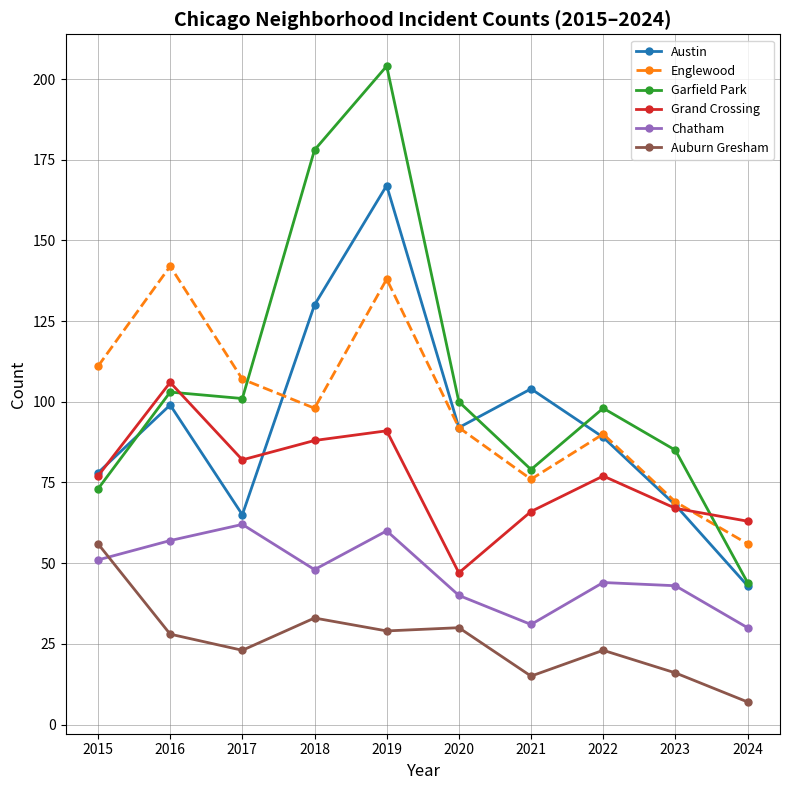

What is the total value across all series at 2018?

575